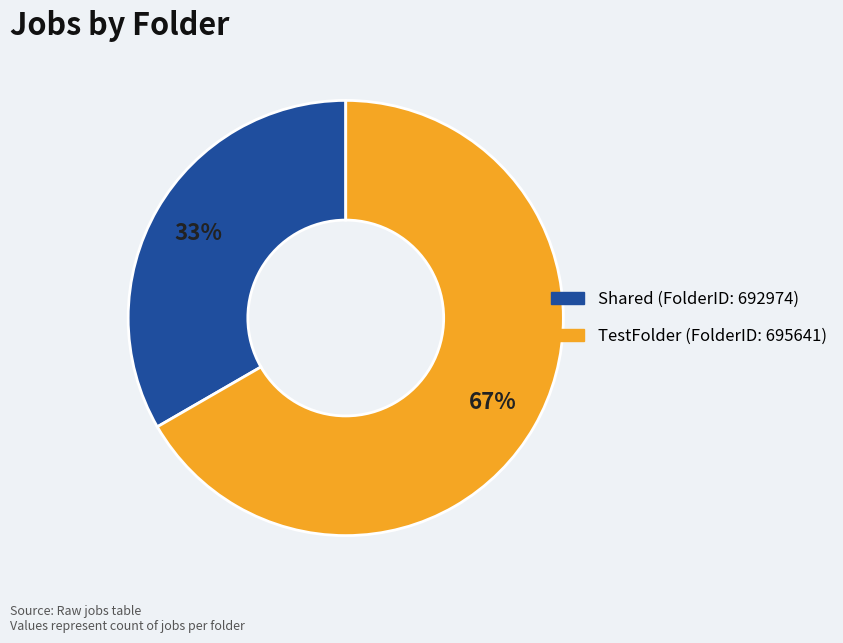

Is there any slice that represents more than half of the pie?

Yes